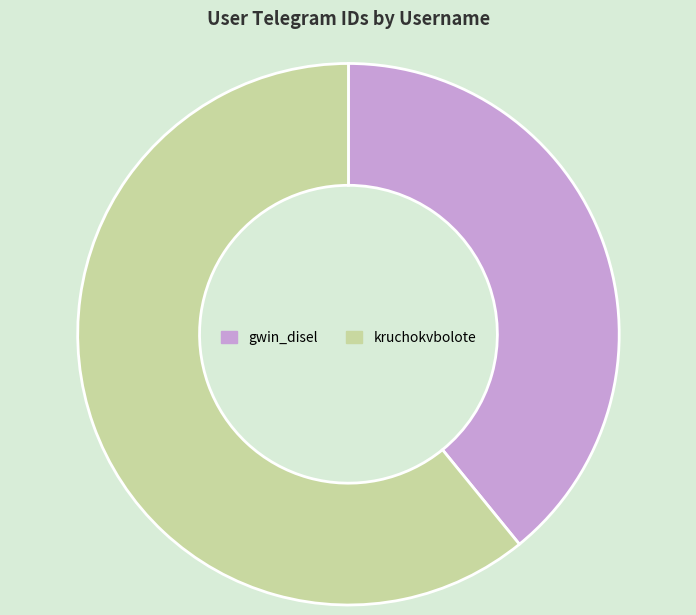

Which slice is the smallest?

gwin_disel